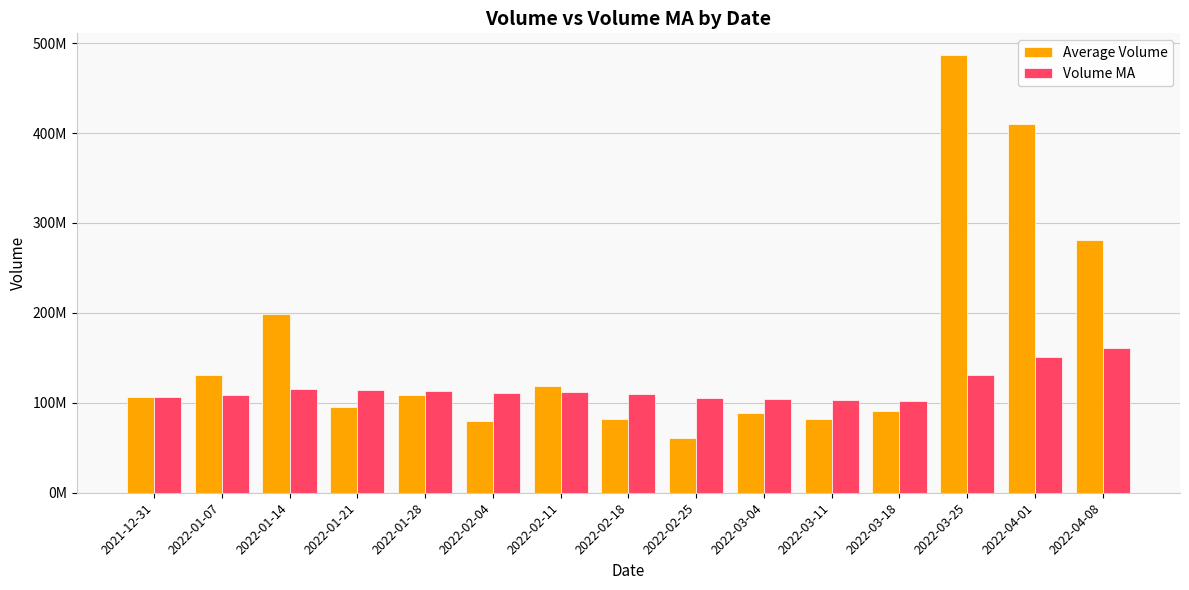

What is the difference between the maximum and minimum values in the Volume MA series?

58846646.2